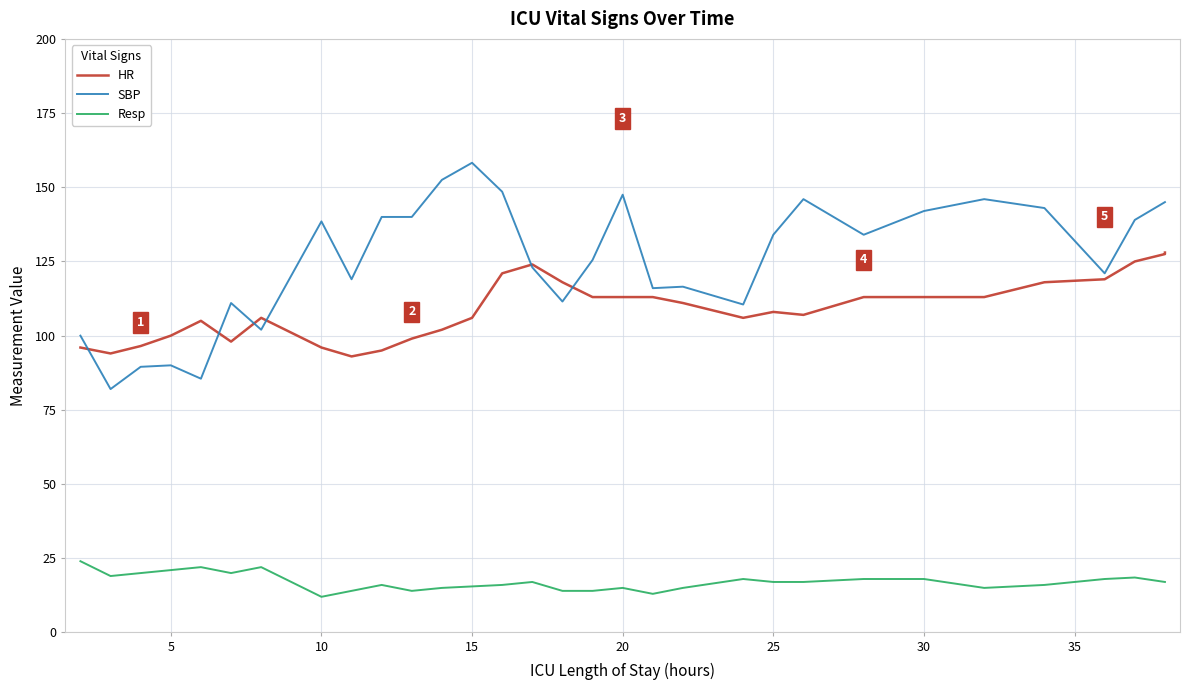

List the series in order of their peak value, lowest first.

Resp, HR, SBP